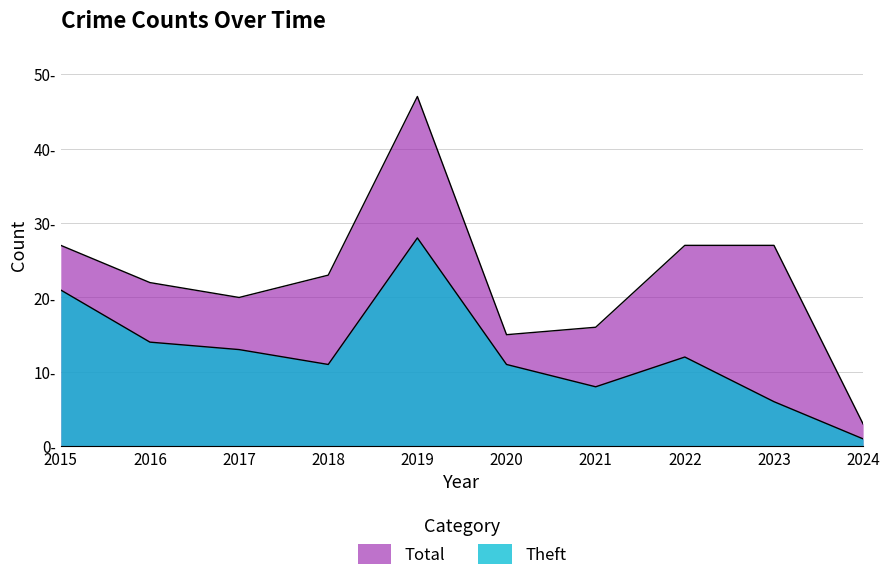

Is the value of Total at 2024 greater than the value of Theft at 2019?

No